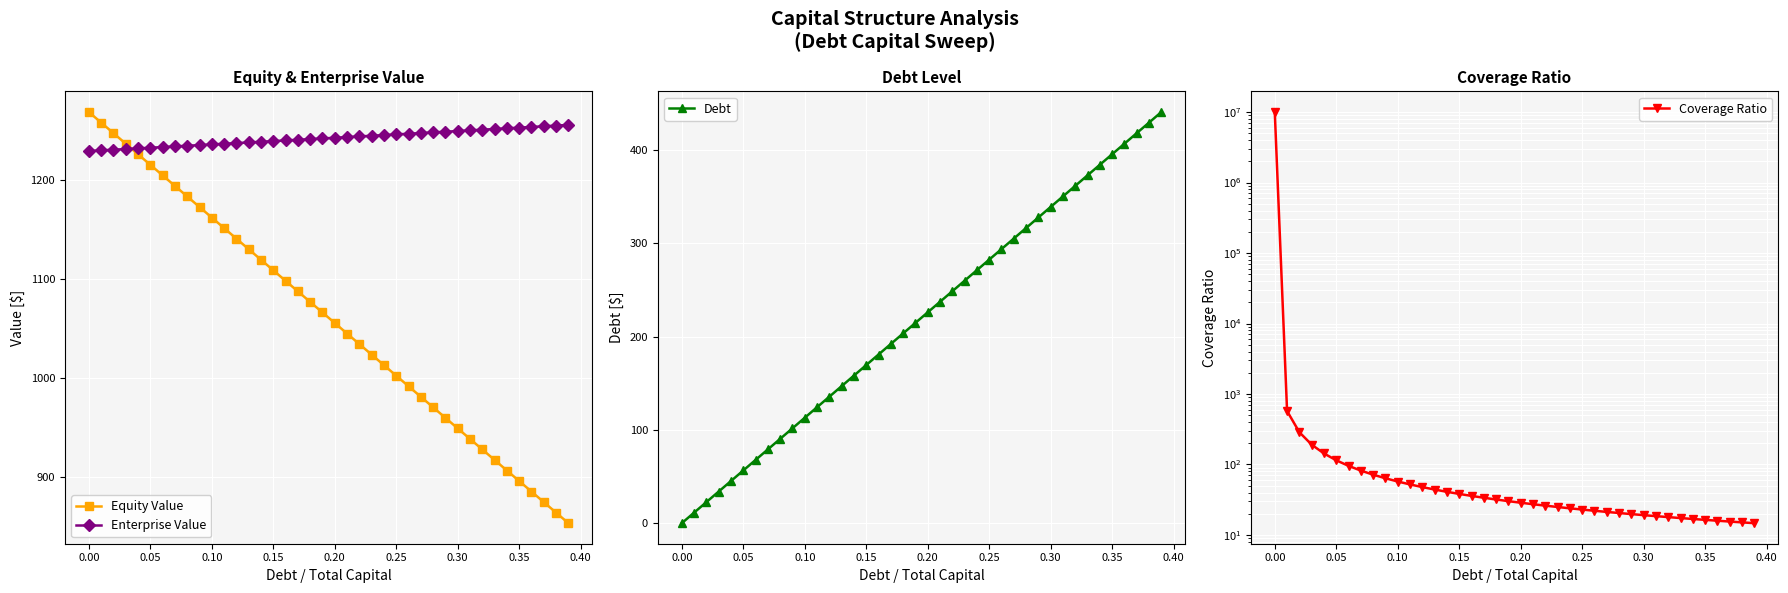

What is the difference between the maximum and minimum values in the Coverage Ratio series?

9999985.3